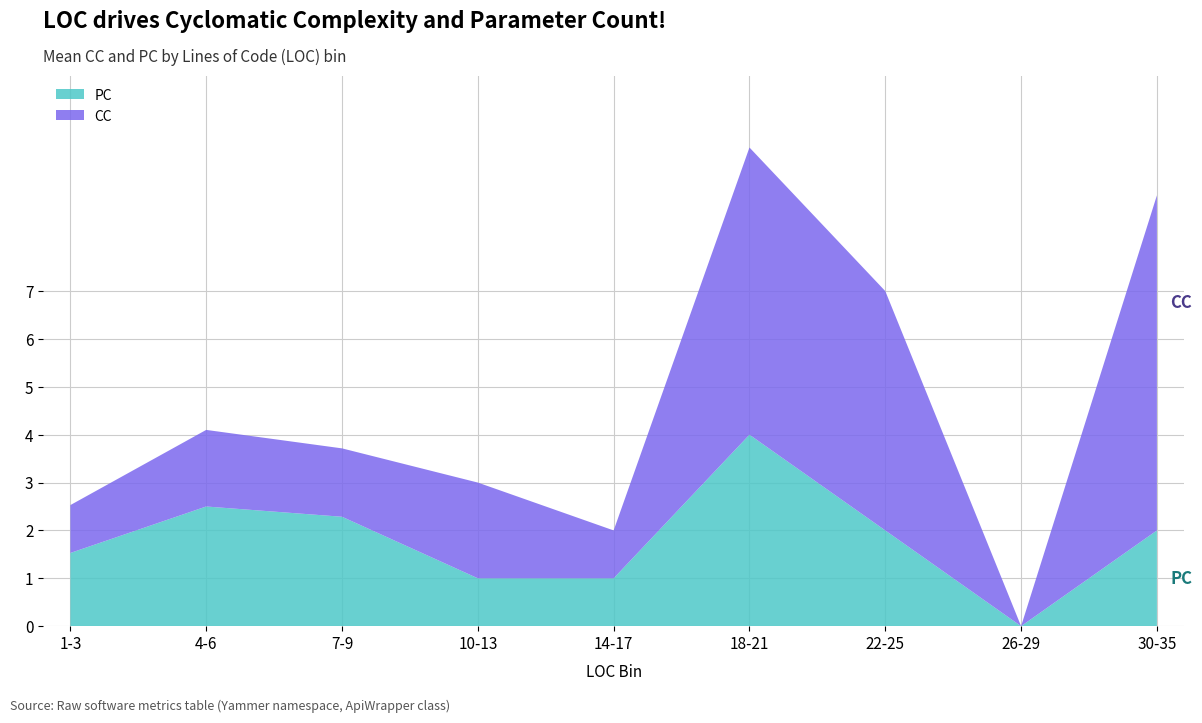

What is the total value across all series at 7-9?

3.7